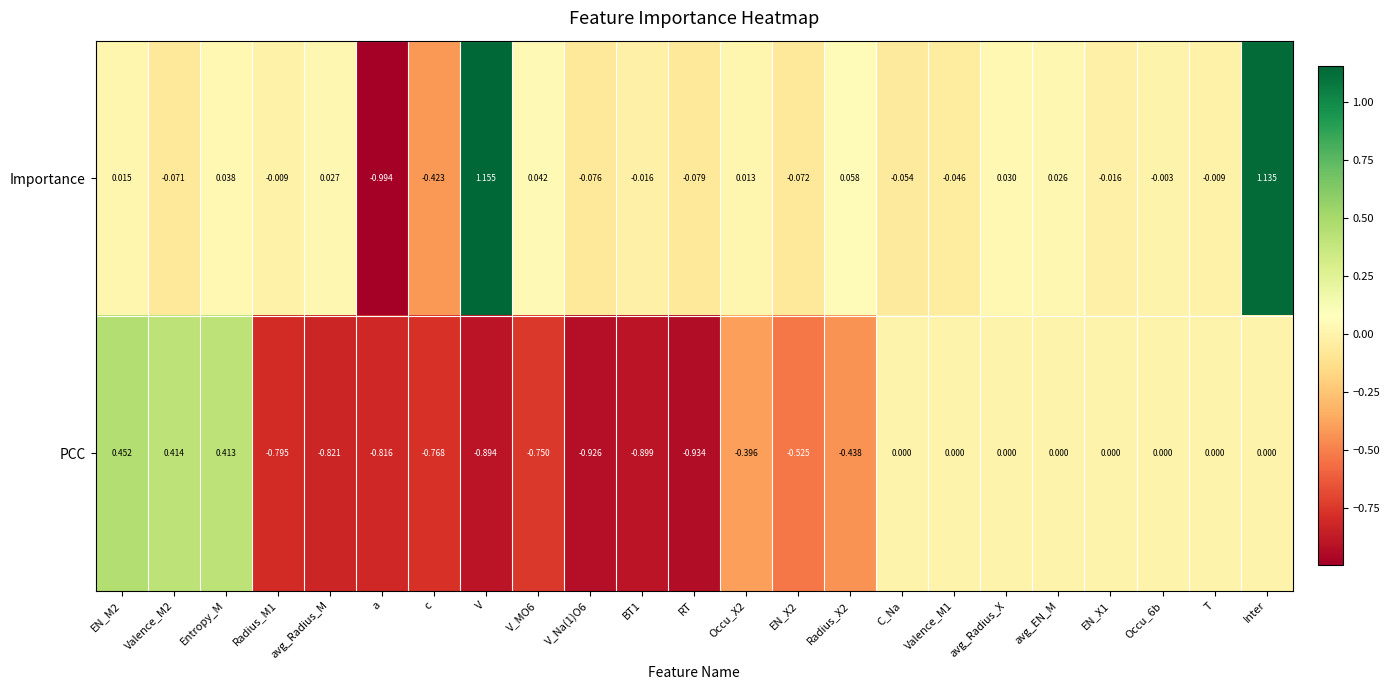

Rank the series at T from lowest to highest value.

Importance, PCC